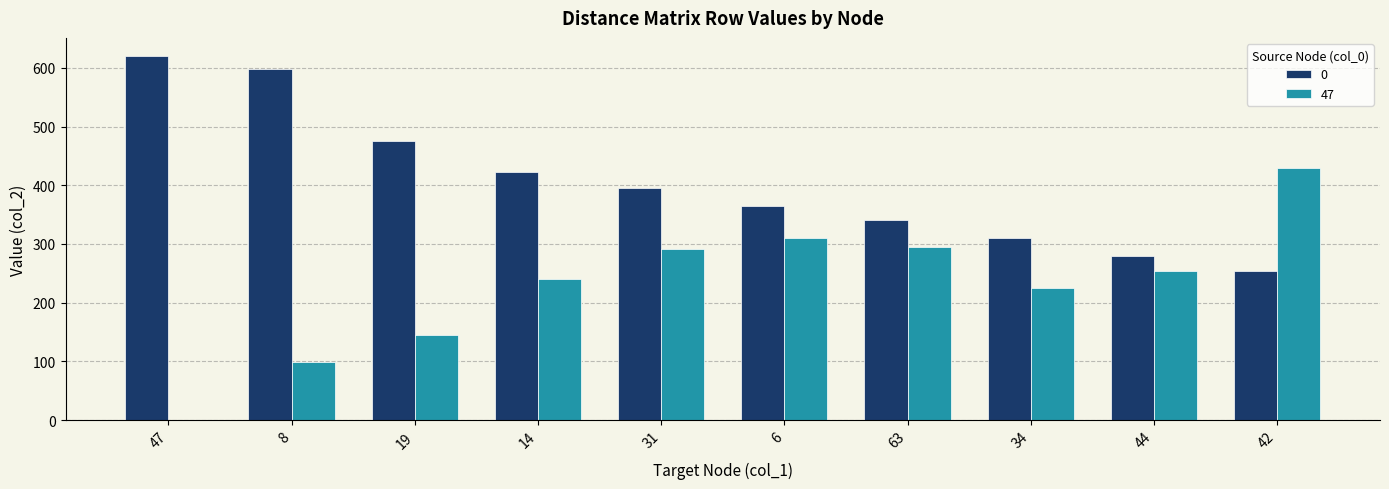

True or false: 47 has a value of 471 at 31.

False